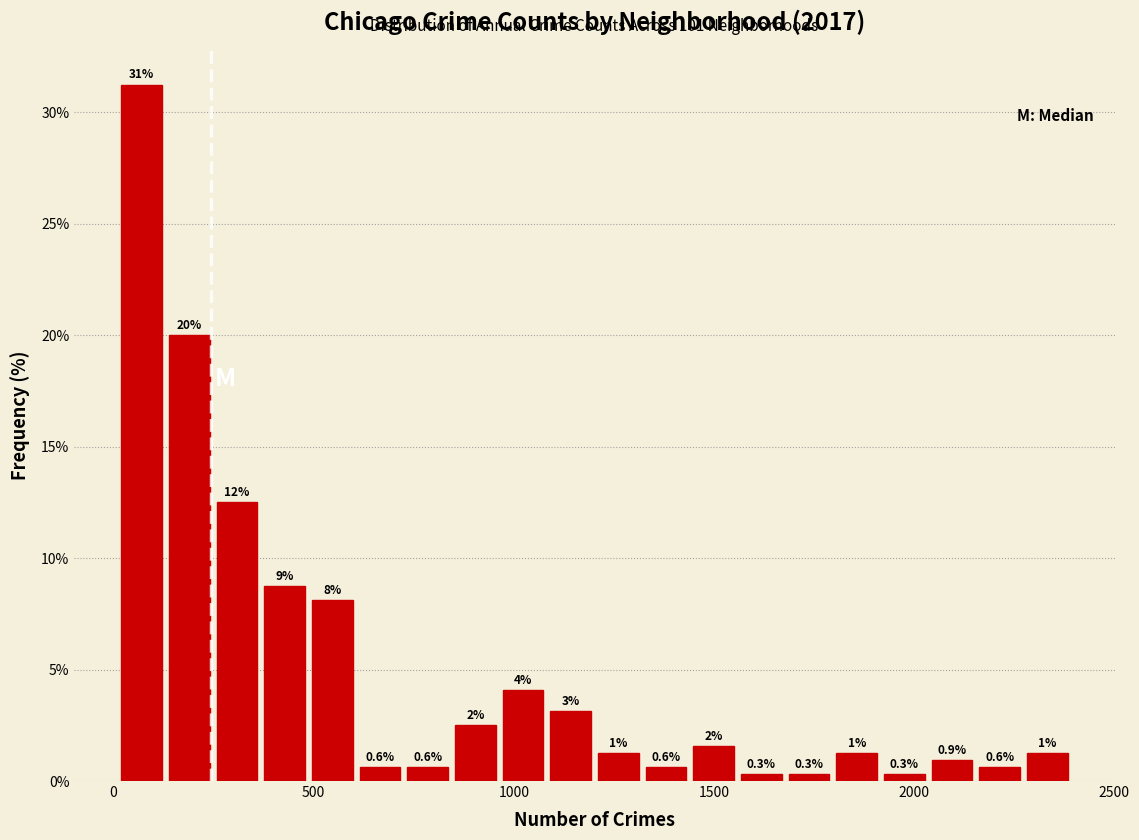

Read against the x-axis, roughly where is the centre of the tallest bar?

50